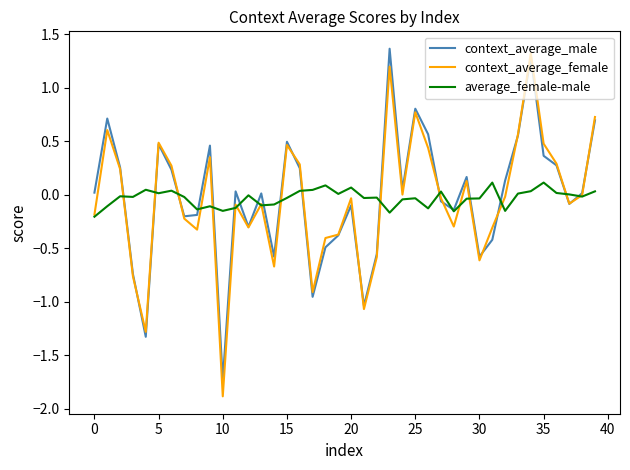

What is the minimum value for context_average_female?

-1.9